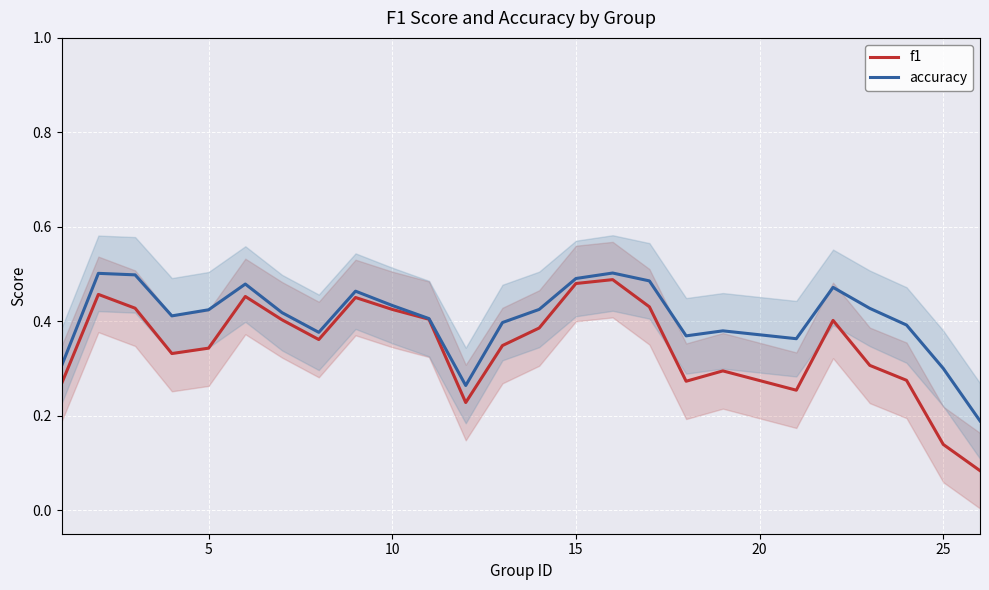

How many lines are shown in the chart?

2